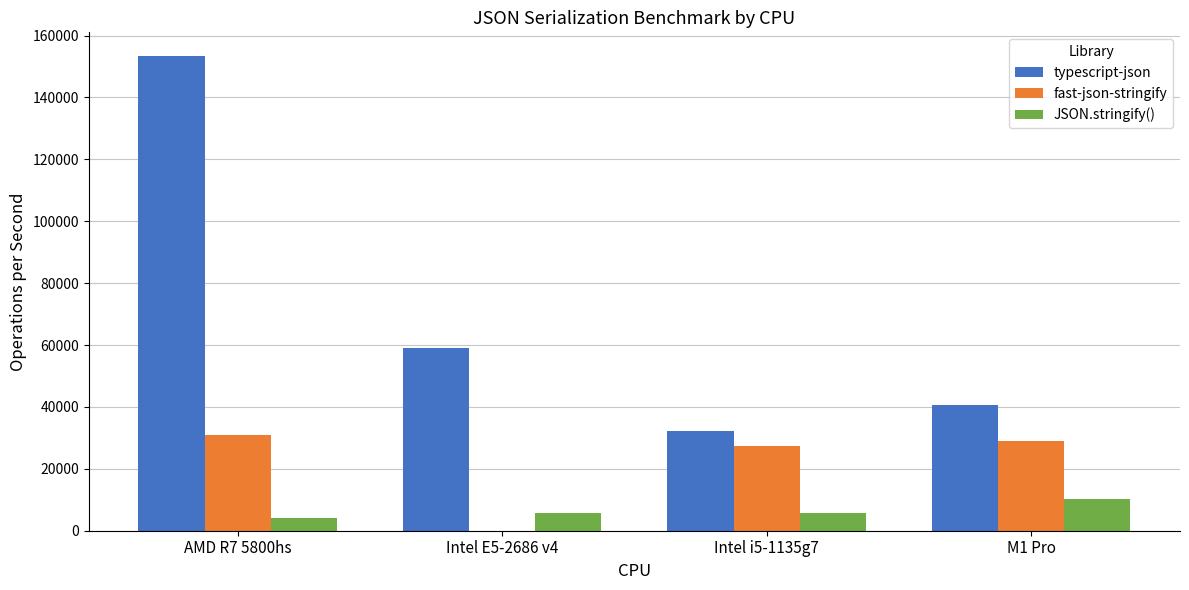

The value of fast-json-stringify at M1 Pro is 48685.8. True or false?

False